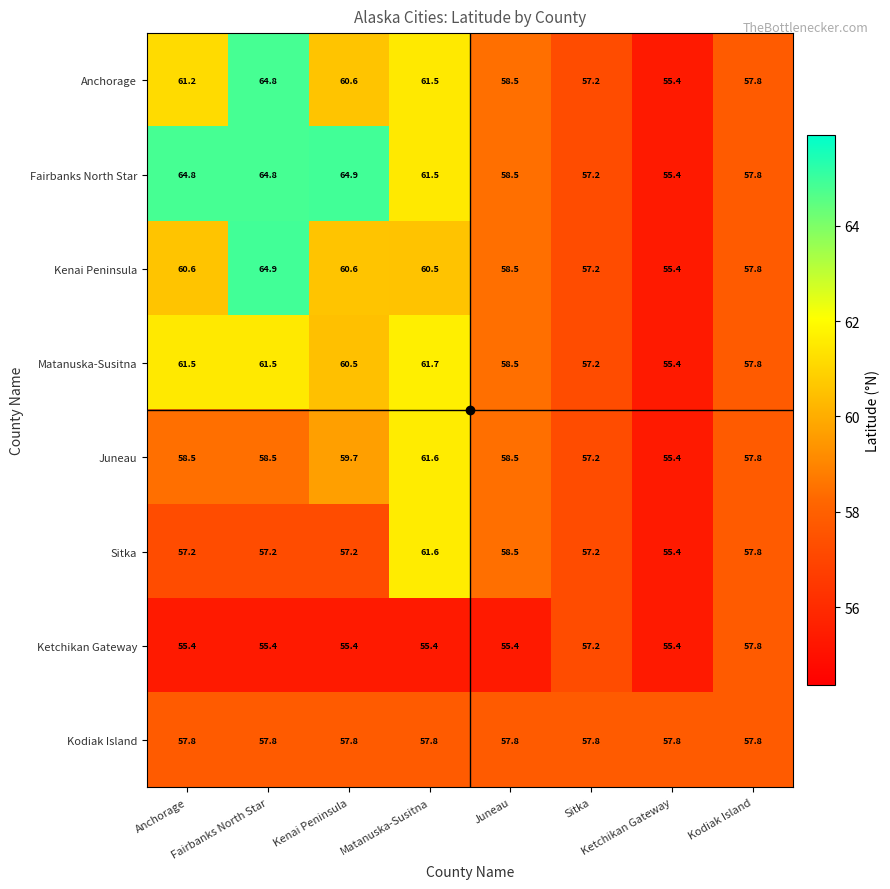

What is the smallest value displayed?

55.4